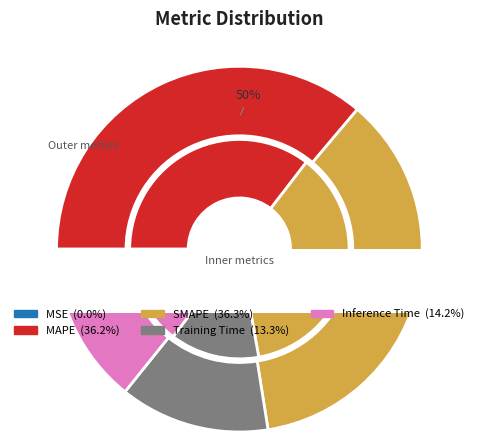

Between SMAPE and MSE, which is larger?

SMAPE